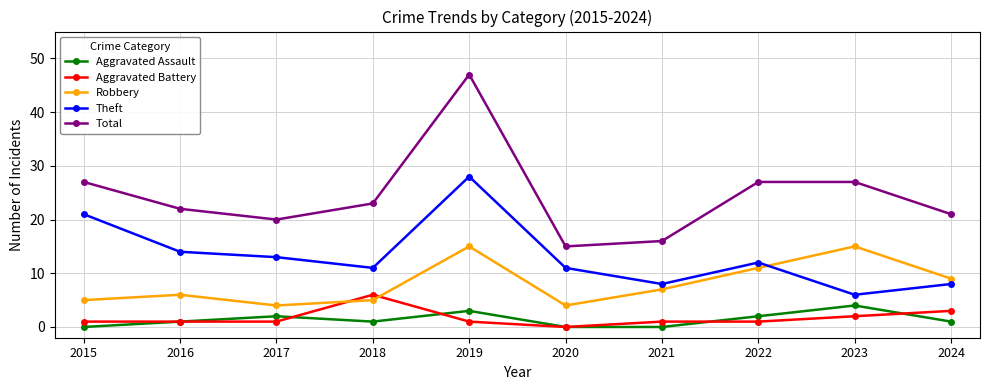

What is the difference between the maximum and minimum values in the Aggravated Battery series?

6